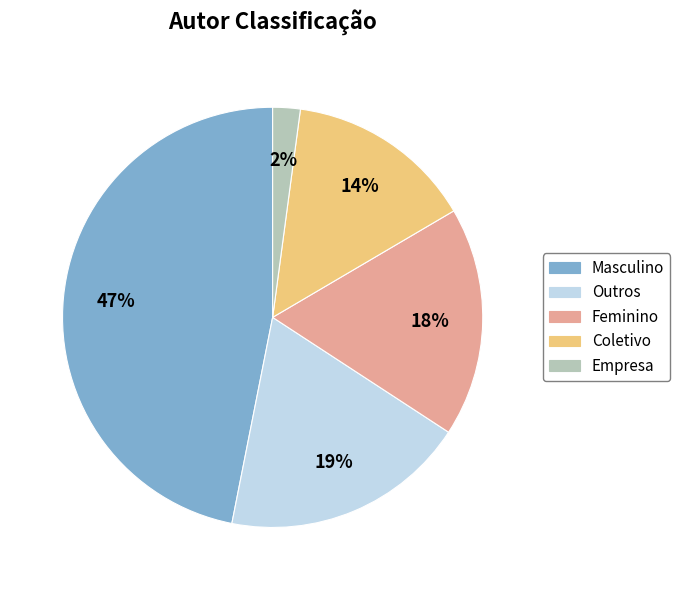

Is Empresa the majority of the pie?

No